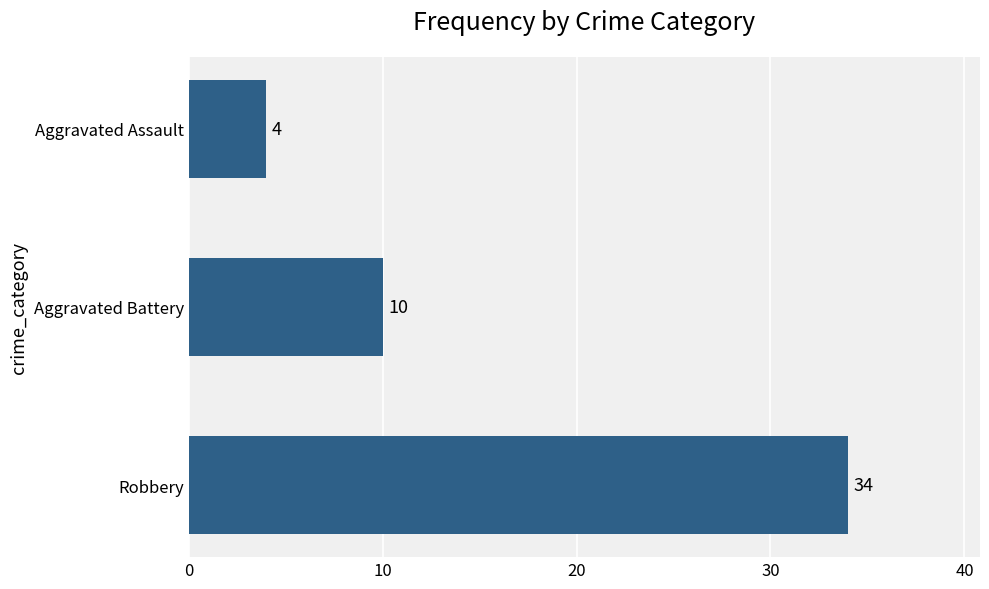

Between Robbery and Aggravated Assault, which is larger?

Robbery